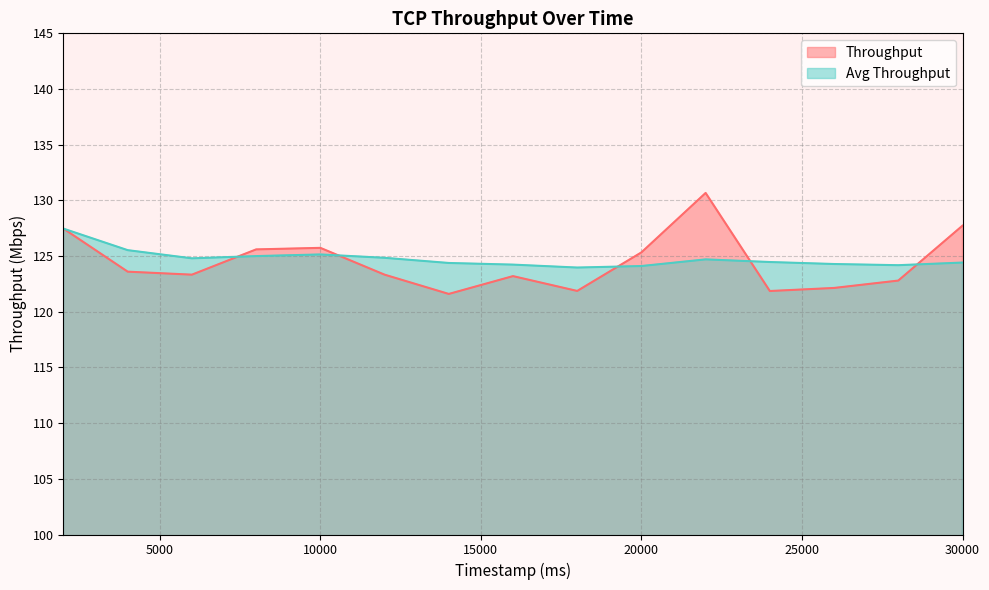

What is the value of the Throughput point at the 14th from the left?

122.8